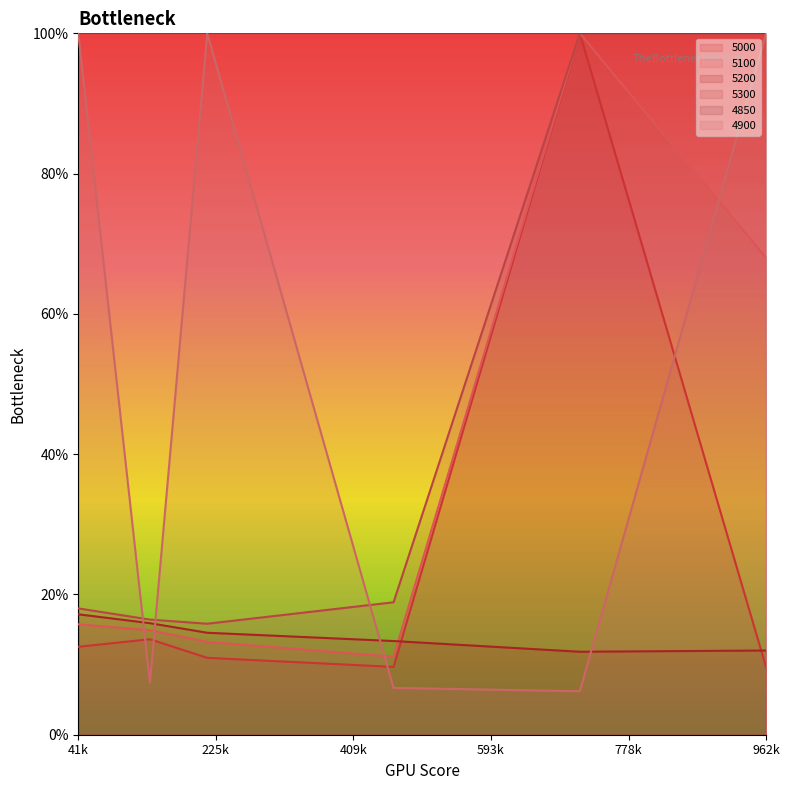

How many times do 4900 and 5000 cross each other?

4